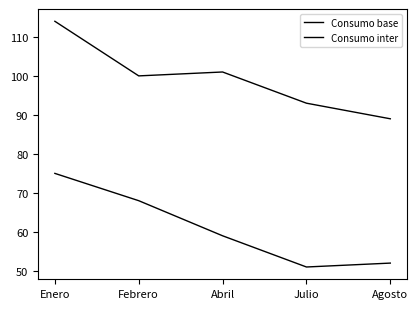

Reading left to right, list all the values displayed in this chart.

Consumo base: Enero=75	Febrero=68	Abril=59	Julio=51	Agosto=52
Consumo inter: Enero=114	Febrero=100	Abril=101	Julio=93	Agosto=89